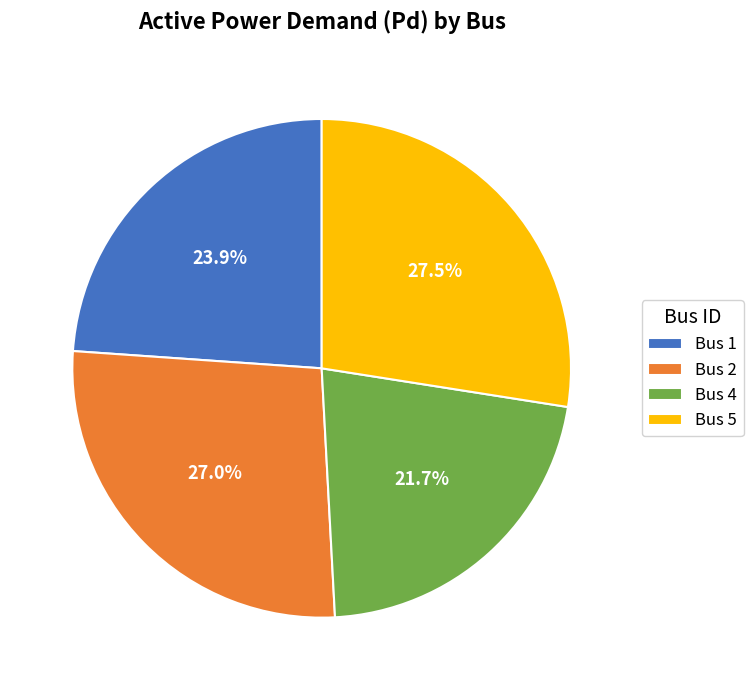

Do Bus 1 and Bus 2 together represent more than half of the pie?

Yes